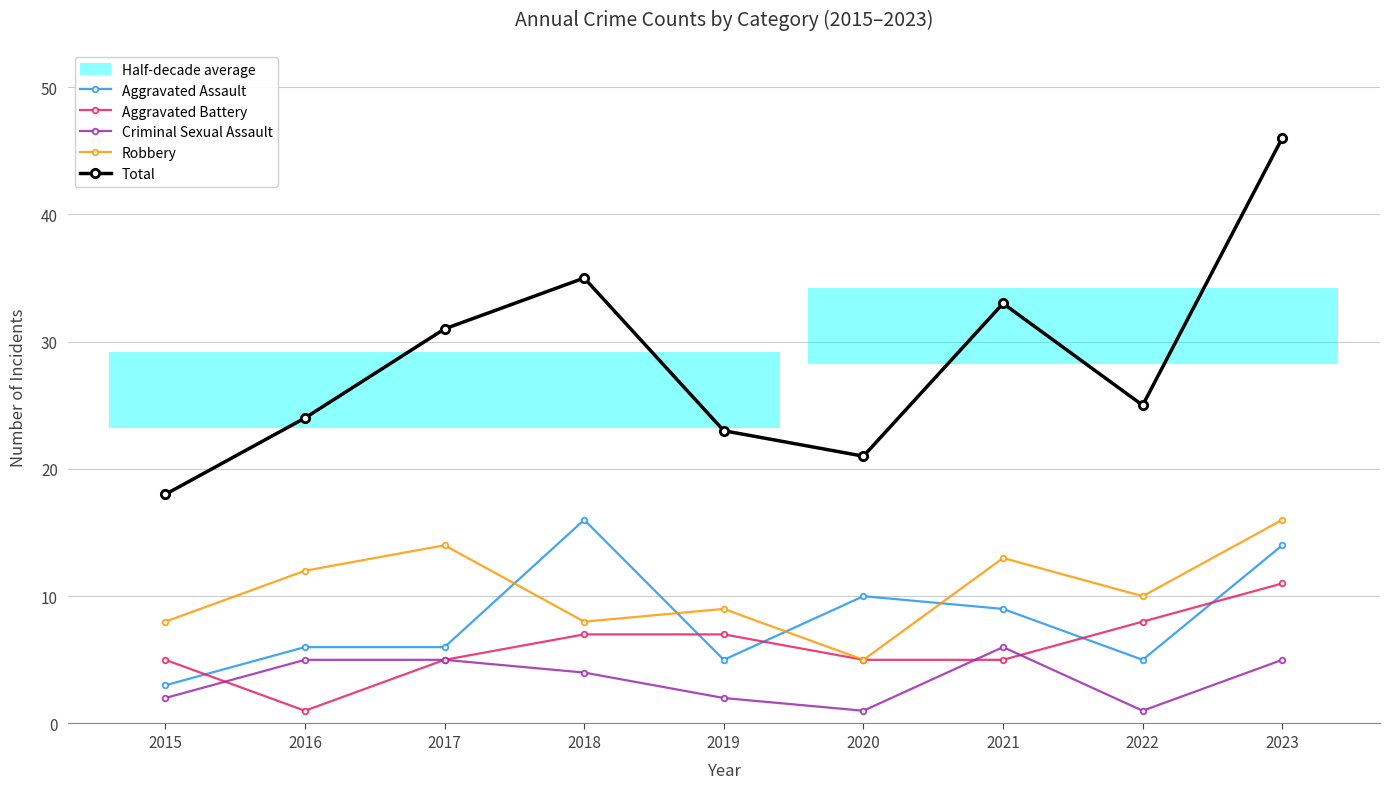

How many data points does each series have?

9